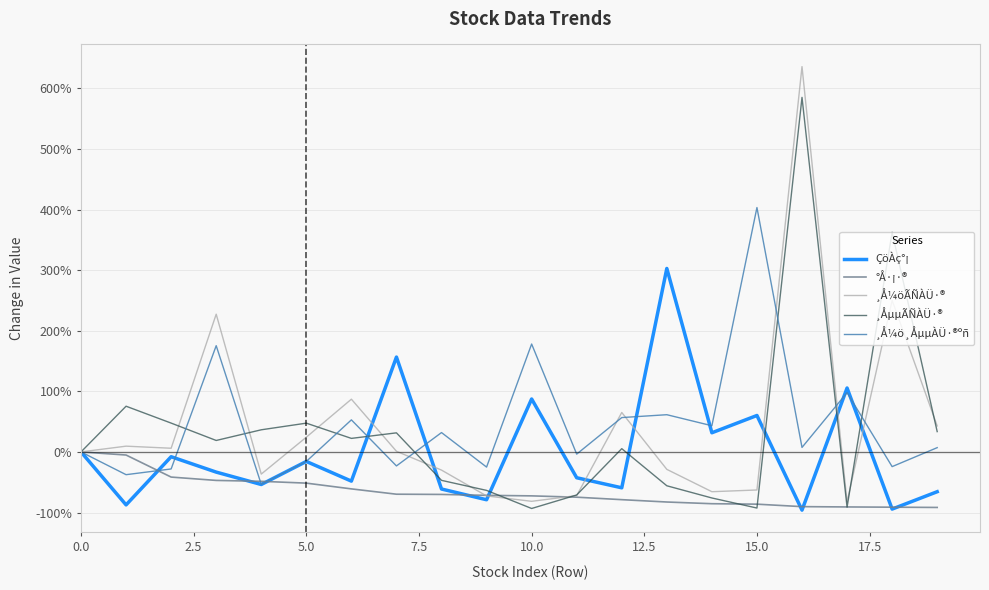

What is the maximum value for ¸Å¼ö¸ÅµµÀÜ·®ºñ?

403.2